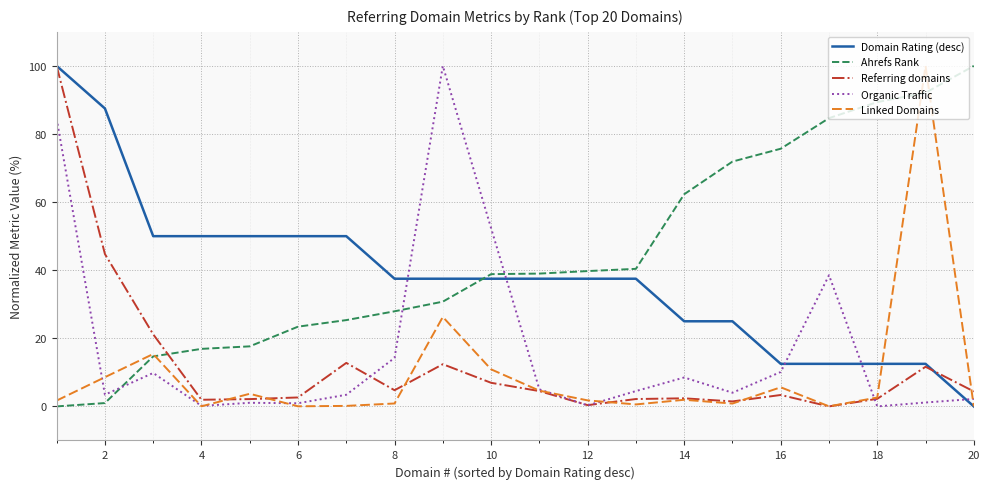

What is the maximum value for Ahrefs Rank?

100.0